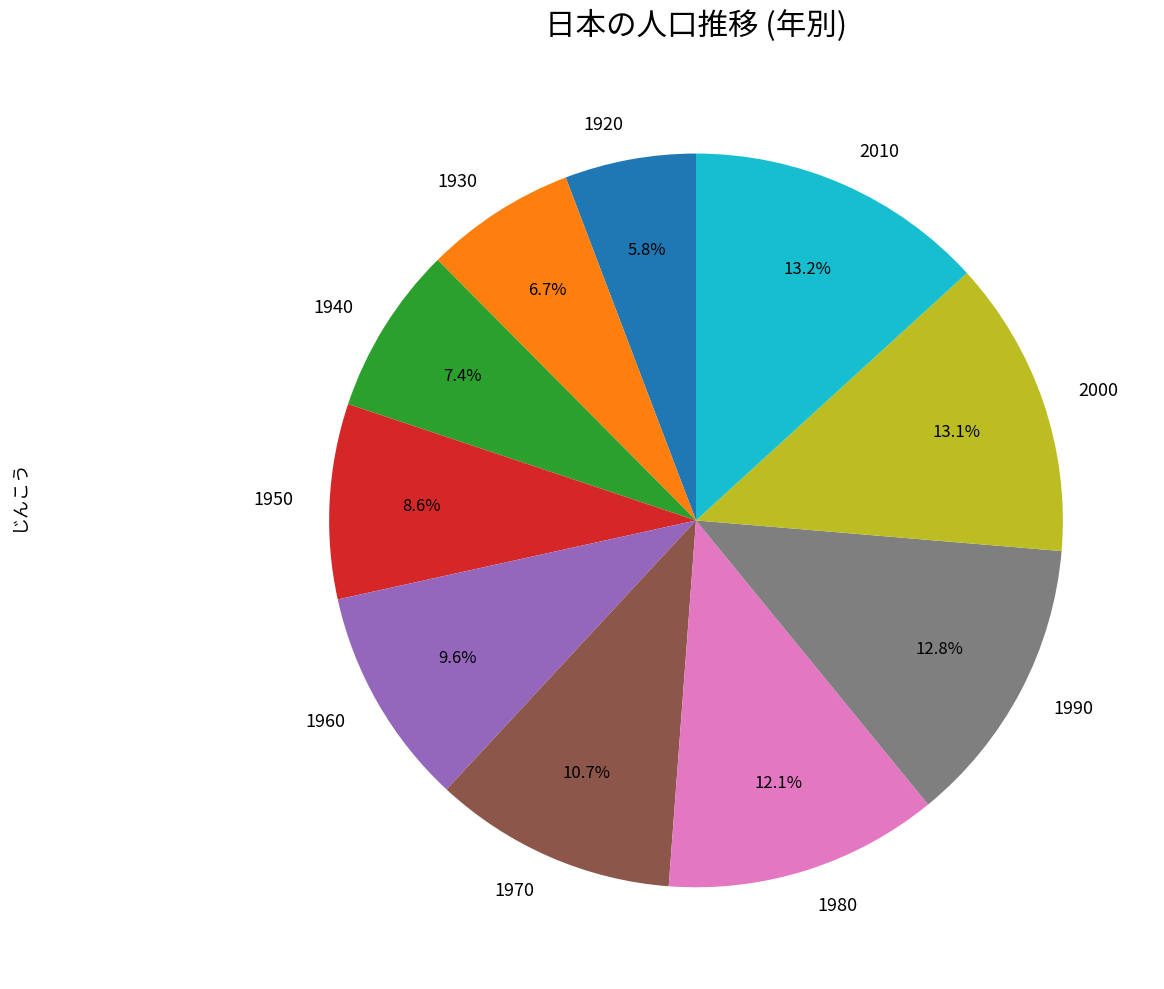

To the nearest percent, what is the combined percentage of 1920 and 1960?

15%